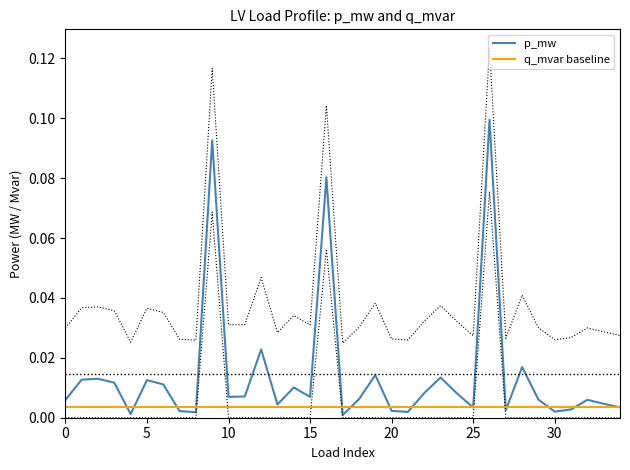

At which label does p_mw reach its minimum?

17